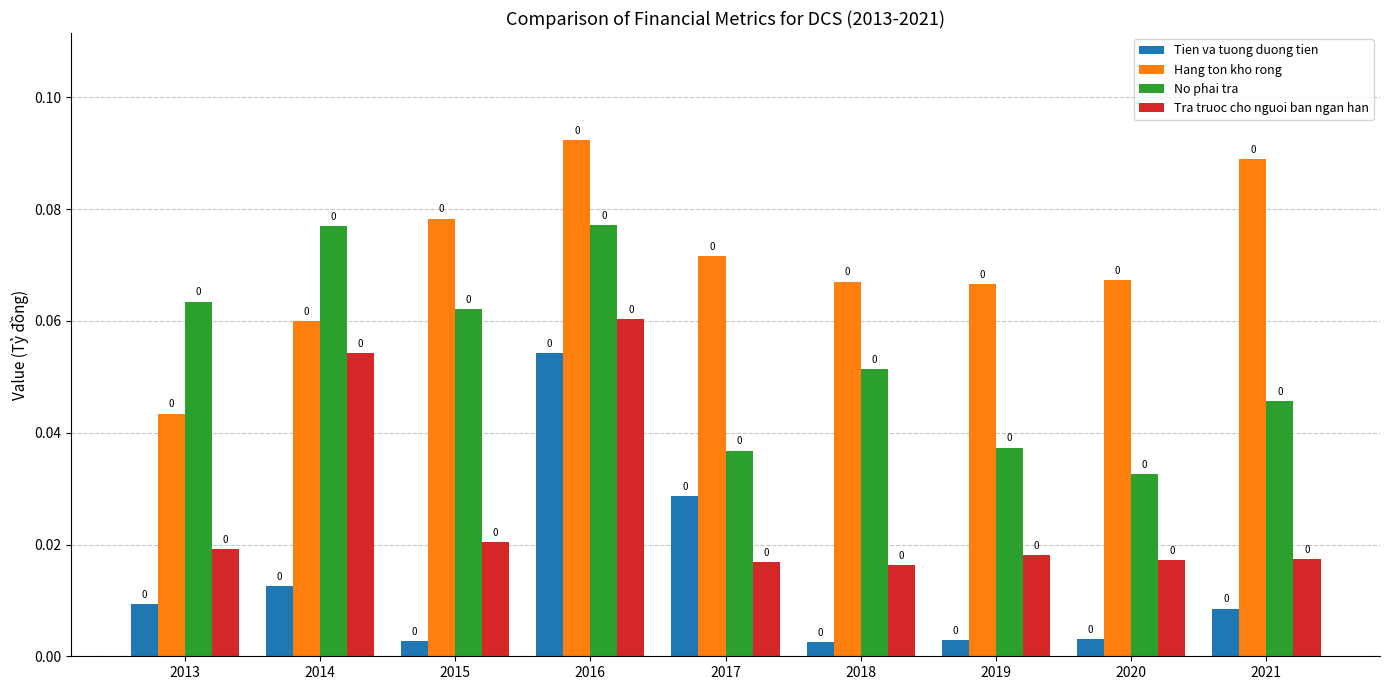

At which label does Tra truoc cho nguoi ban ngan han reach its peak?

2016